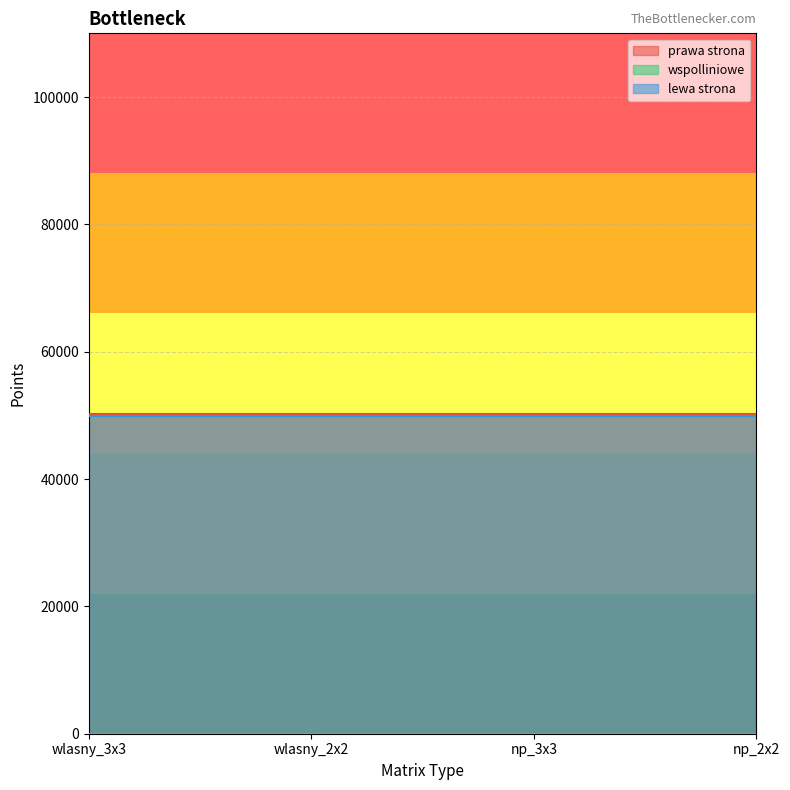

Read the lewa strona value at wlasny_3x3.

49830